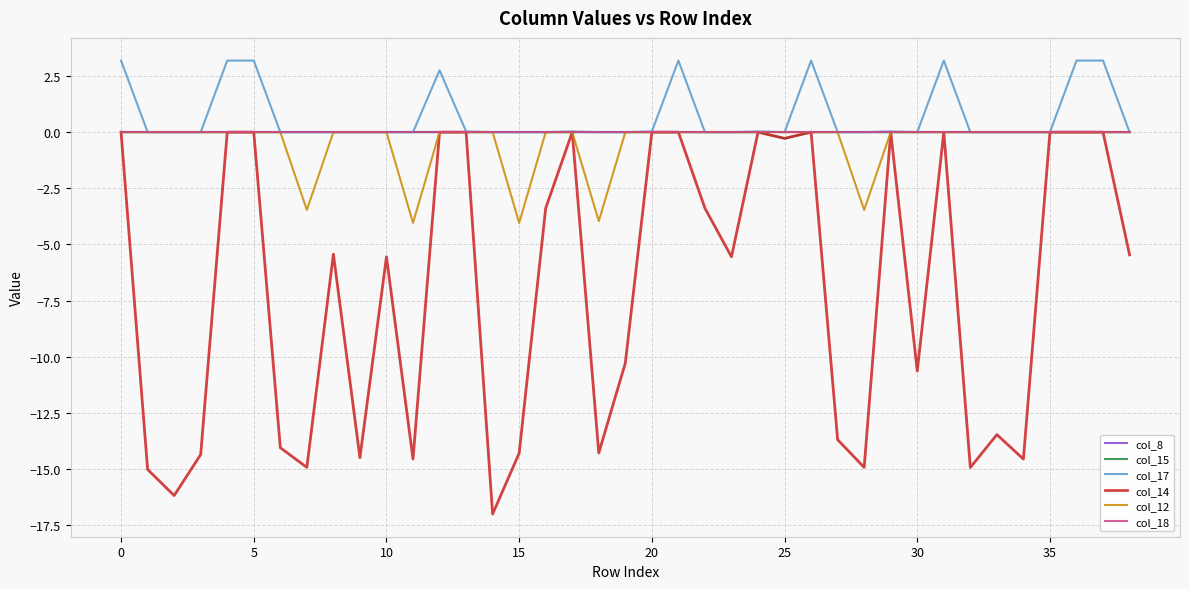

Does the chart display data point markers on the line(s)?

No